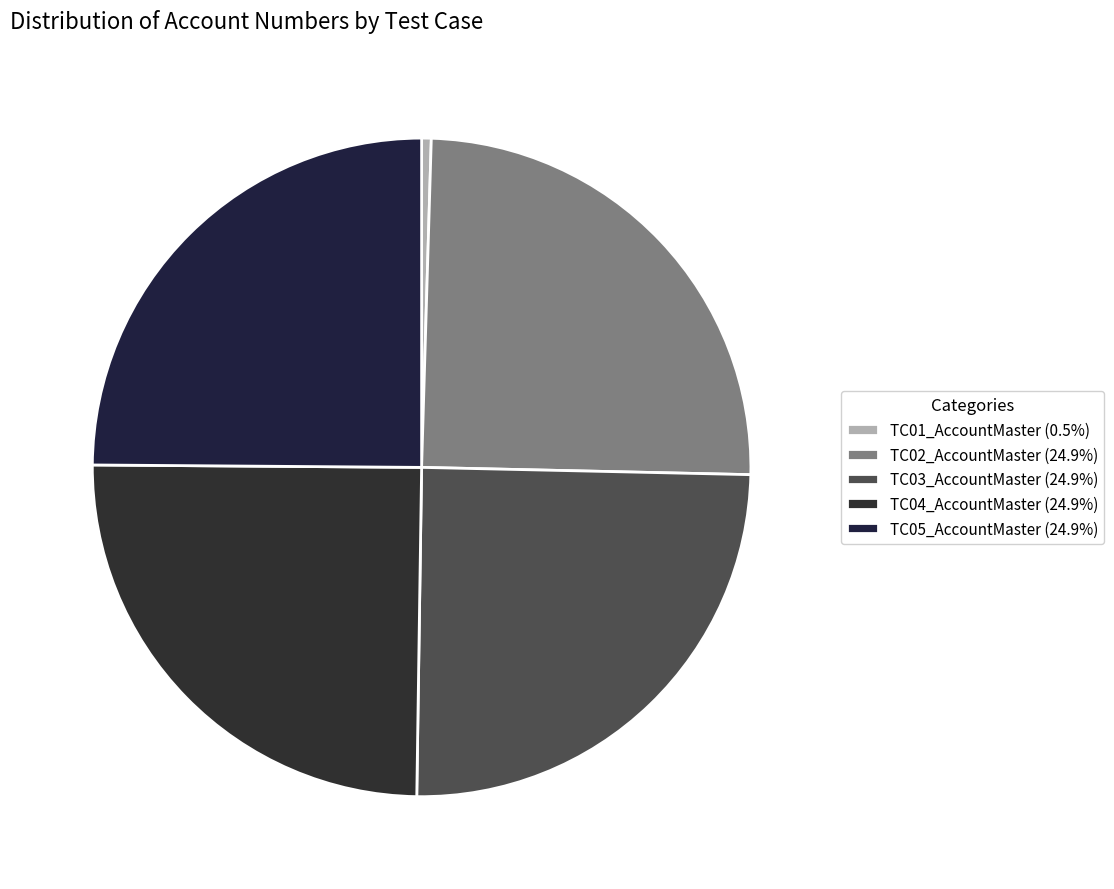

How many slices are in this pie chart?

5